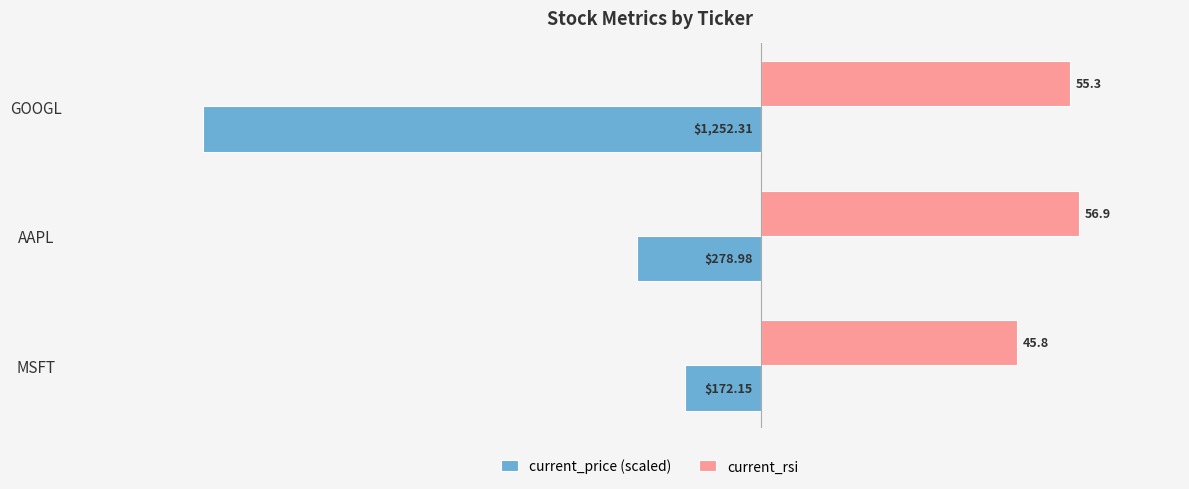

List the labels in order of current_rsi value, largest first.

AAPL, GOOGL, MSFT